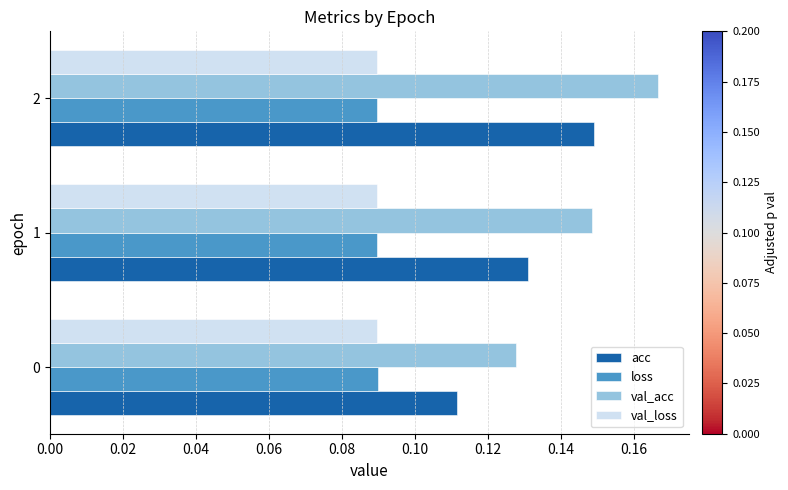

How many val_acc values are between 0 and 1?

3